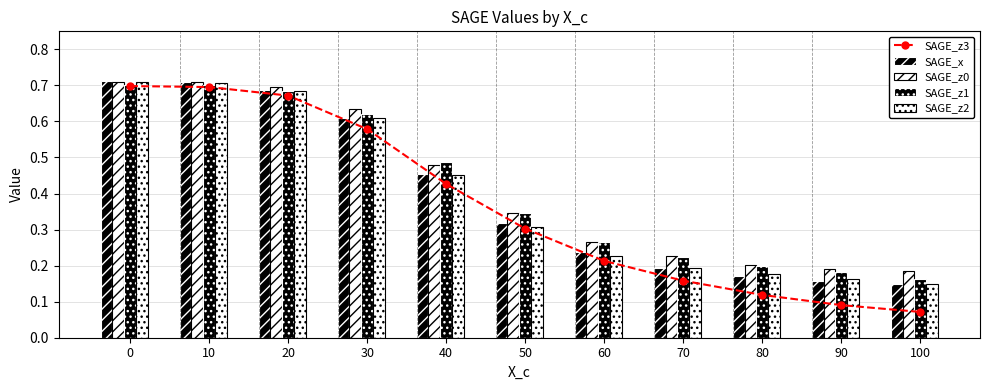

True or false: SAGE_z1 has a value of 0.4 at 0.

False